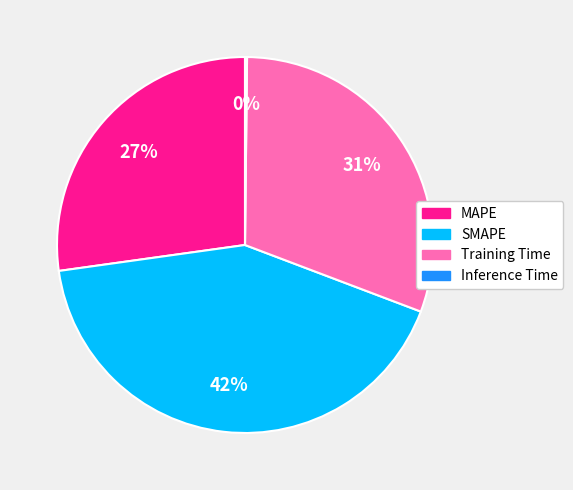

What percentage is the MAPE slice, to the nearest percent?

27%